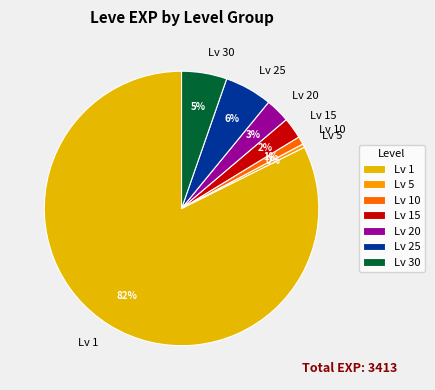

How many segments does this pie chart have?

7